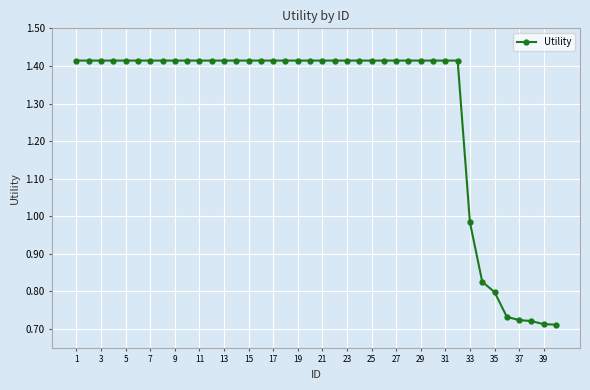

What is the sum of all values?

51.5